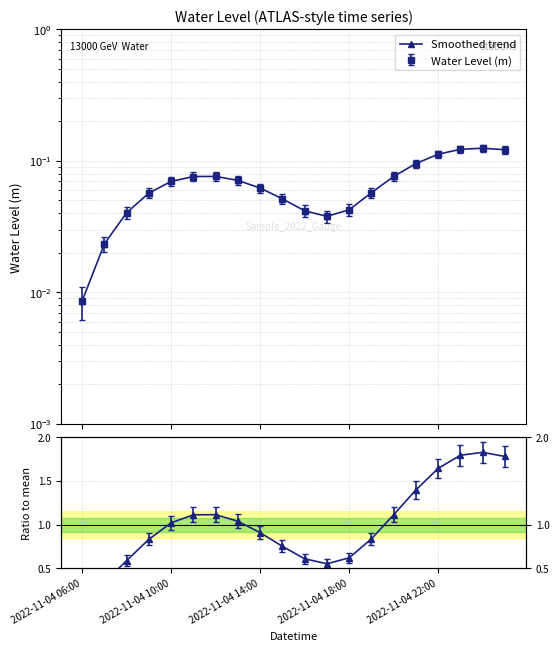

What is the difference between the second highest and second lowest values?

0.1